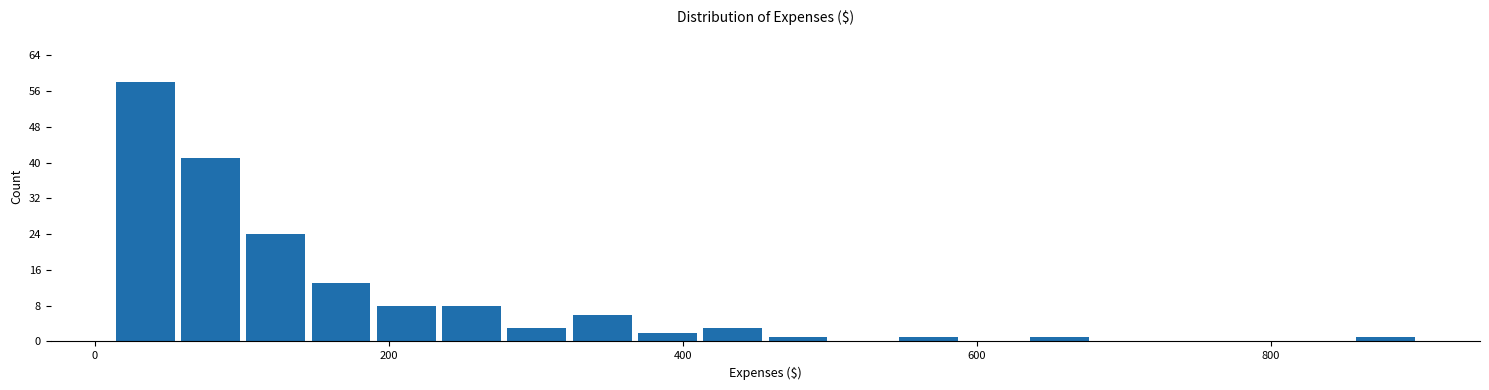

Read against the x-axis, roughly where is the centre of the tallest bar?

40